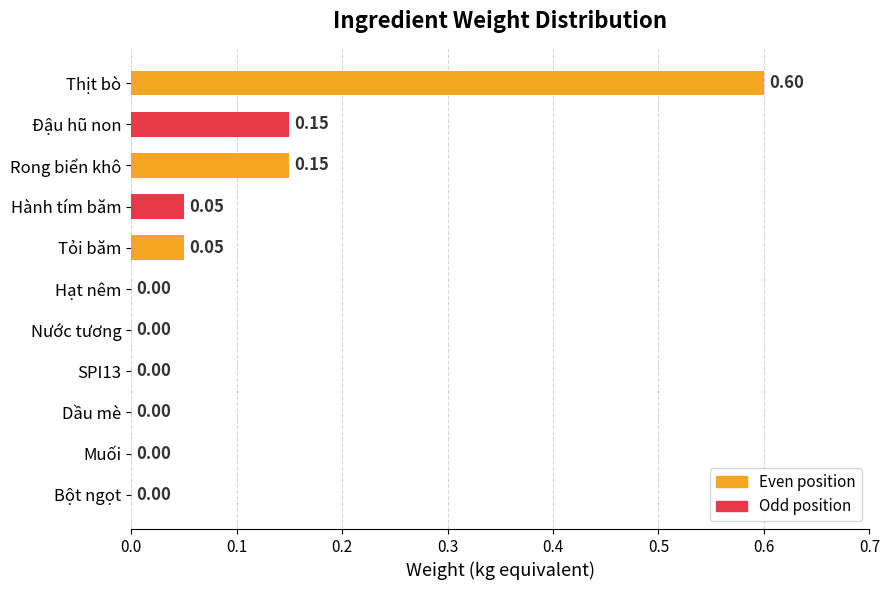

Which has a higher value, SPI13 or Rong biển khô?

Rong biển khô